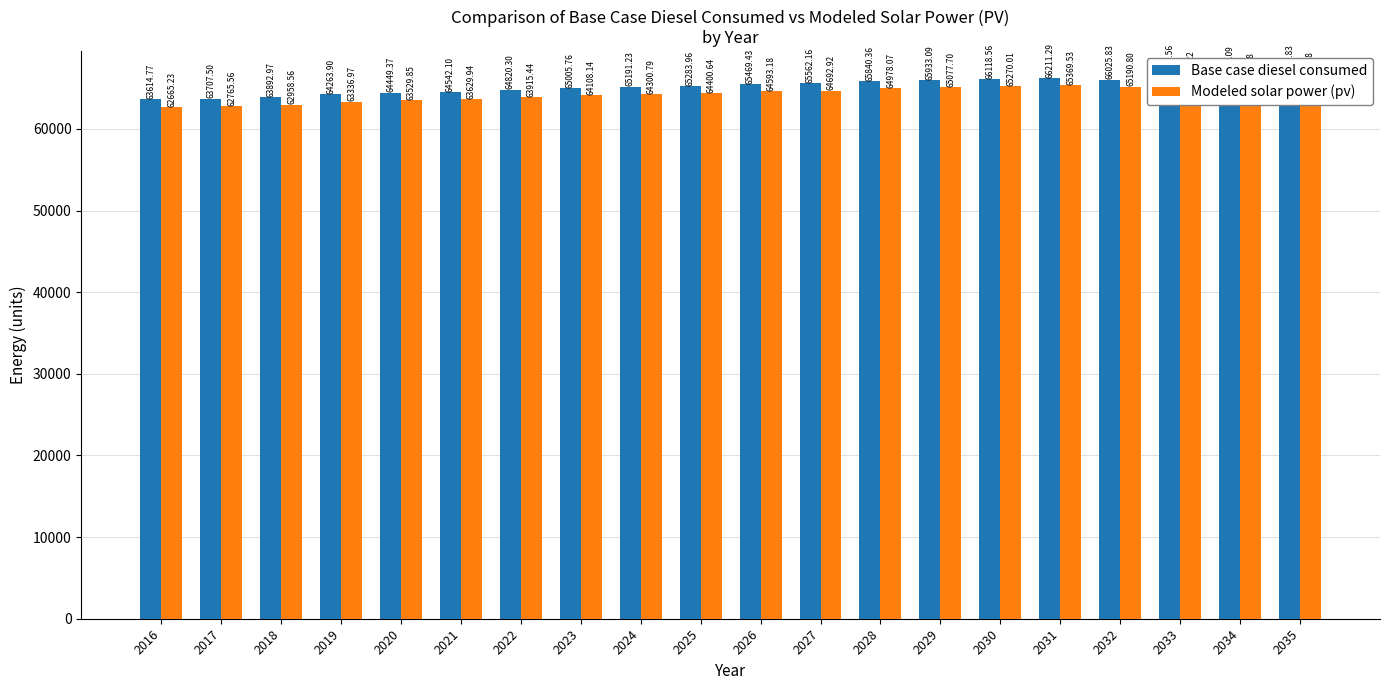

How many series are shown in this chart?

2